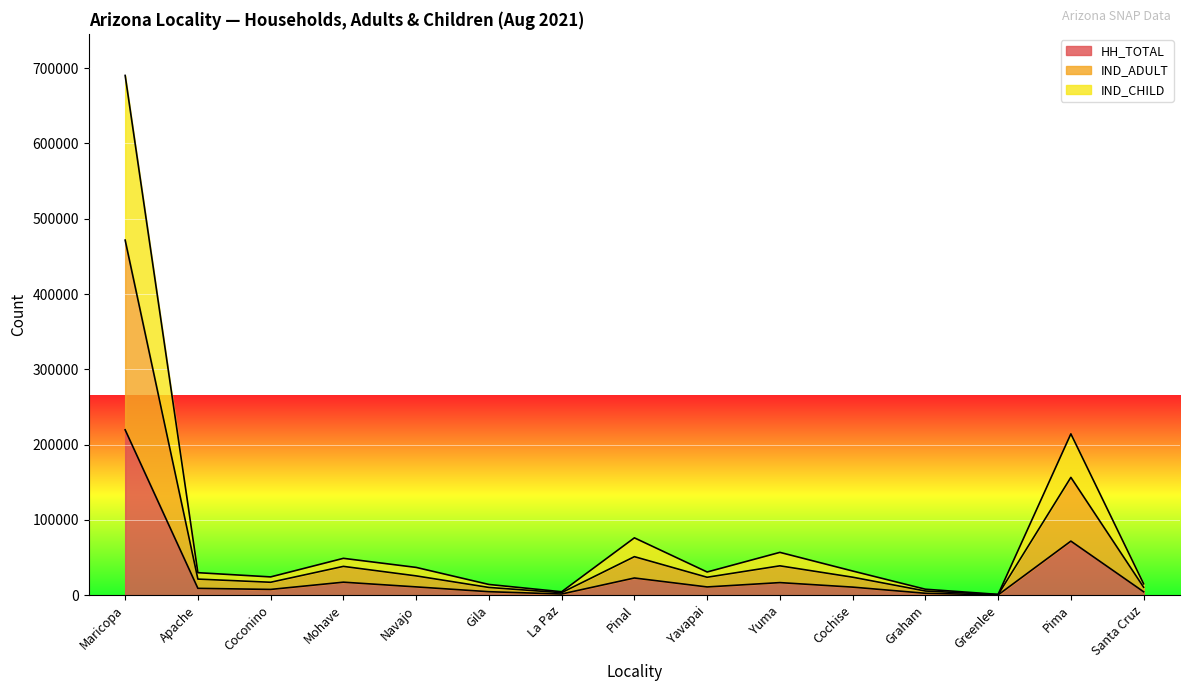

Which has a higher value, Santa Cruz or Greenlee?

Santa Cruz